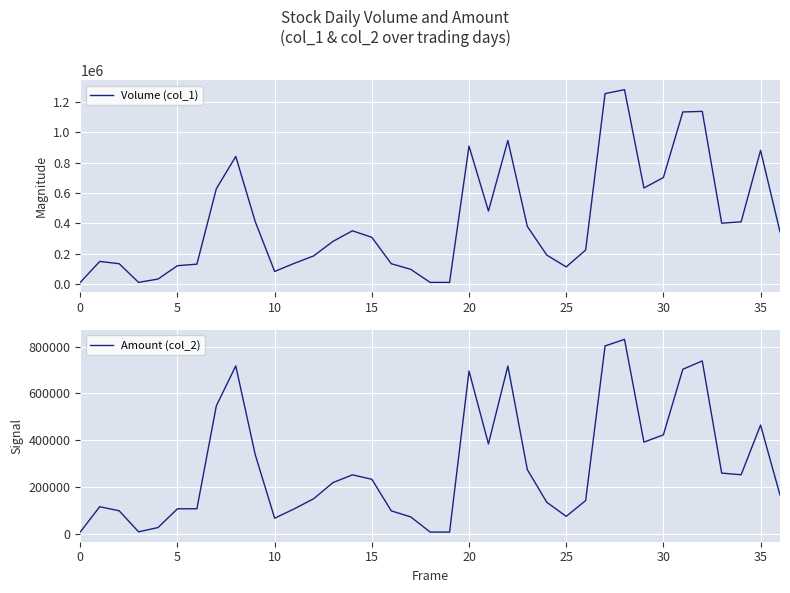

Where is Volume (col_1) nearest to the value 645000?

29